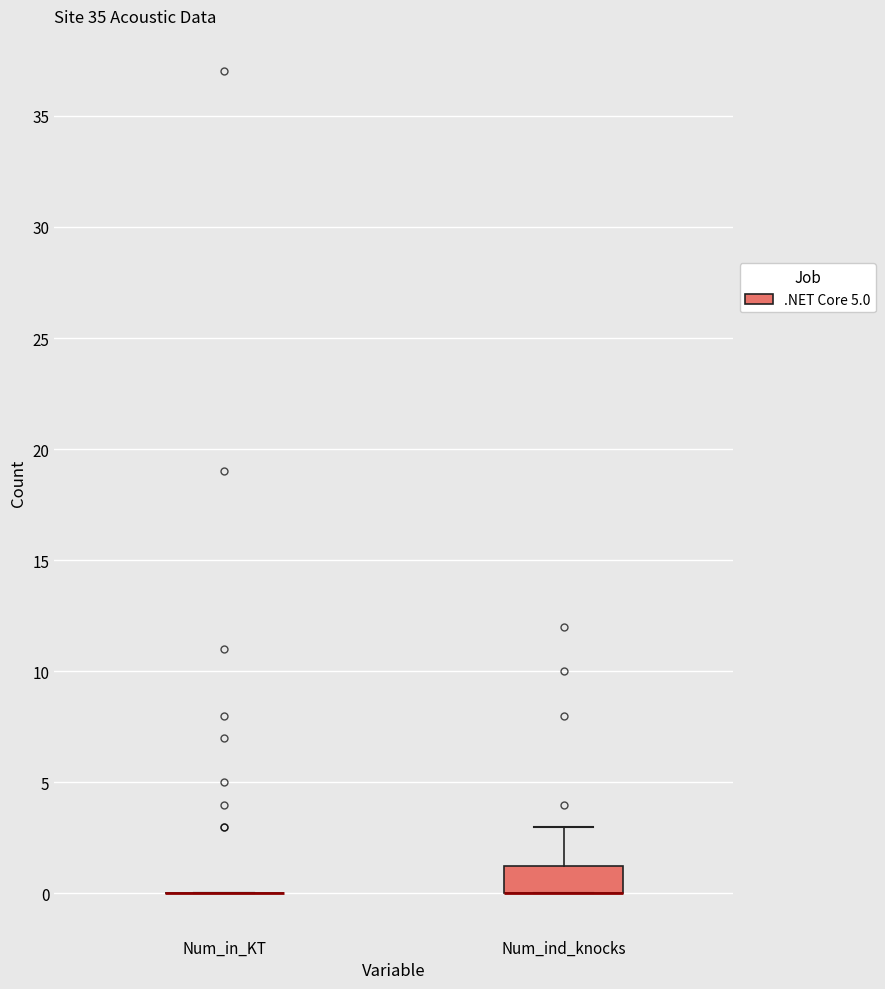

Reading left to right, read every box against the y-axis: the position of its median line, the range the box covers, and the ends of its whiskers. The values are not printed on the chart, so give them approximately, as read against the axis.

Num_in_KT: box collapsed to a line at 0.0, whiskers 0.0 to 0.0
Num_ind_knocks: median 0.0 (drawn on the box's lower edge), box 0.0 to 1.5, whiskers 0.0 to 3.0